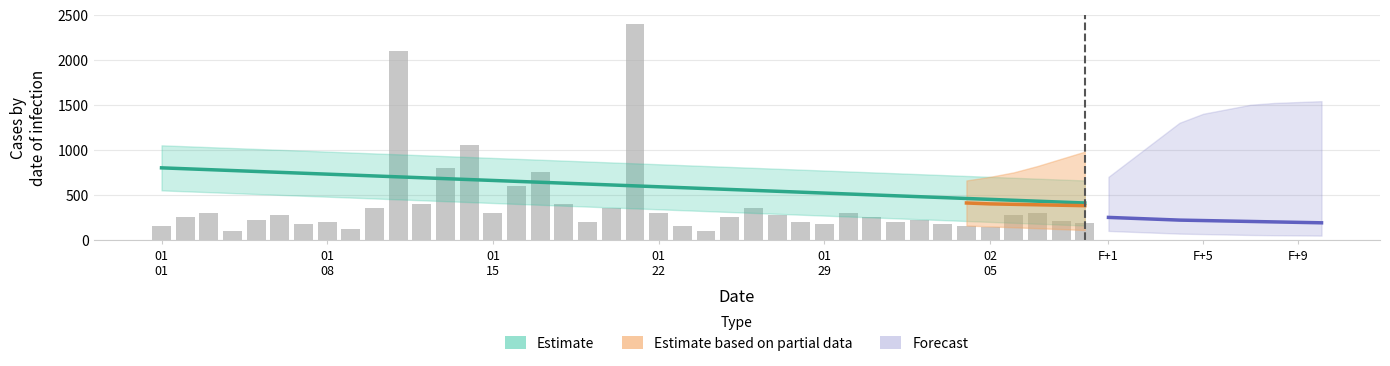

Is it true that the value at 13 is 1050?

True